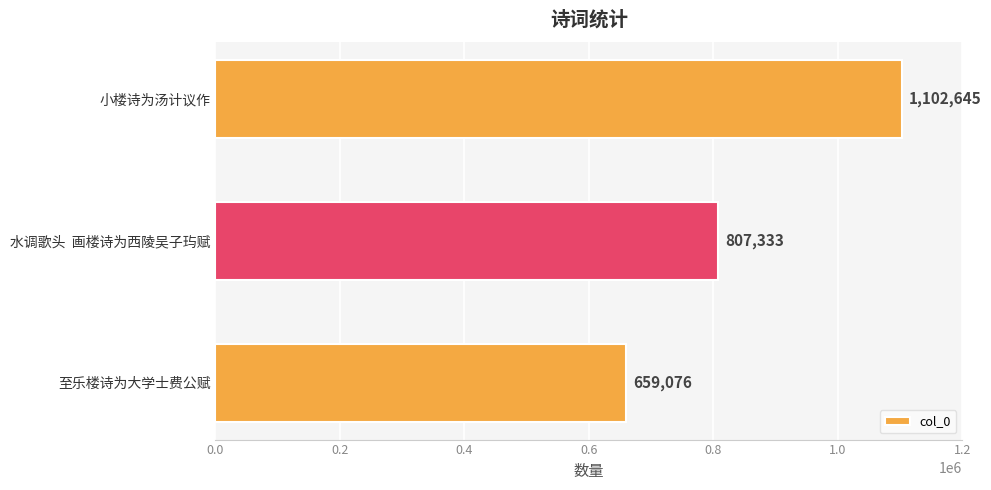

What is the average value?

856351